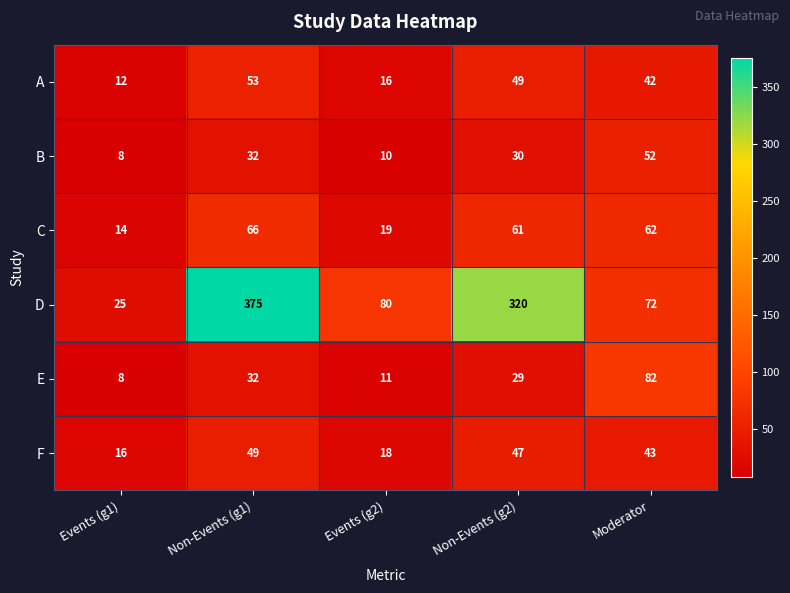

The D series shows 34 at Events (g1). True or false?

False